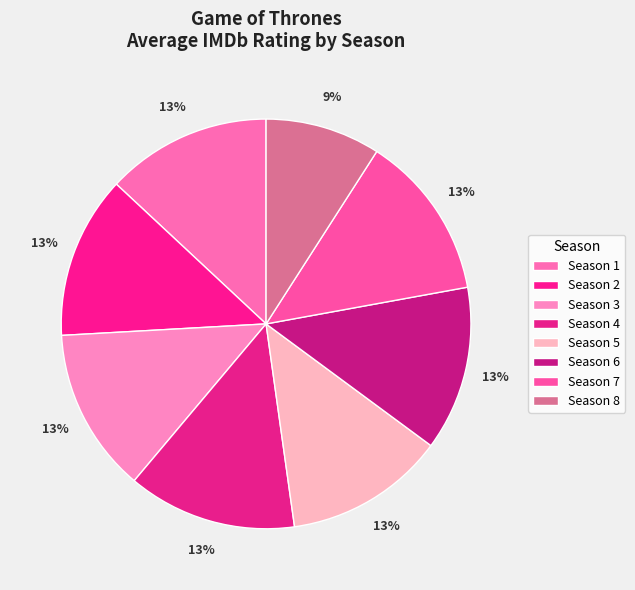

True or false: Season 4 accounts for 13% of the total.

True